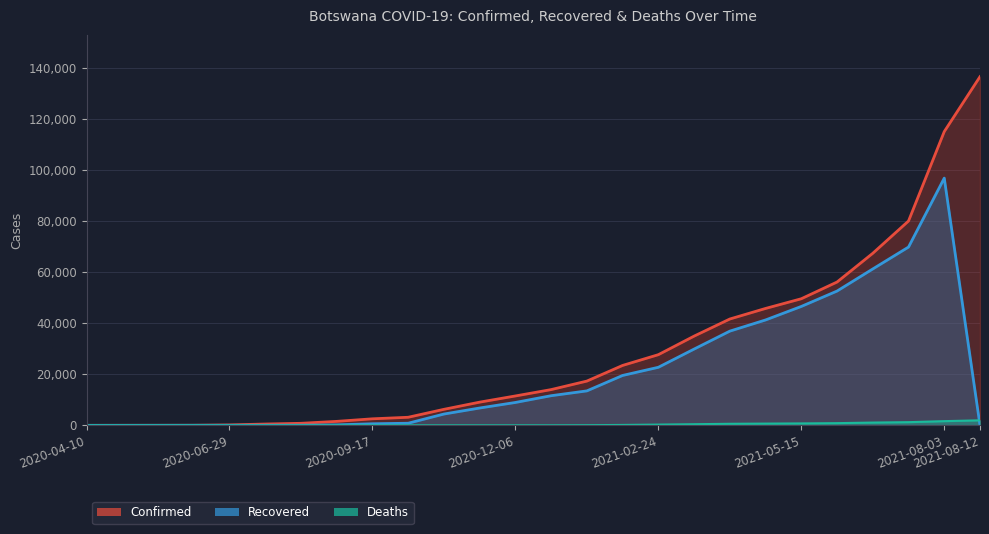

Which label corresponds to the largest value in the chart?

2021-08-12